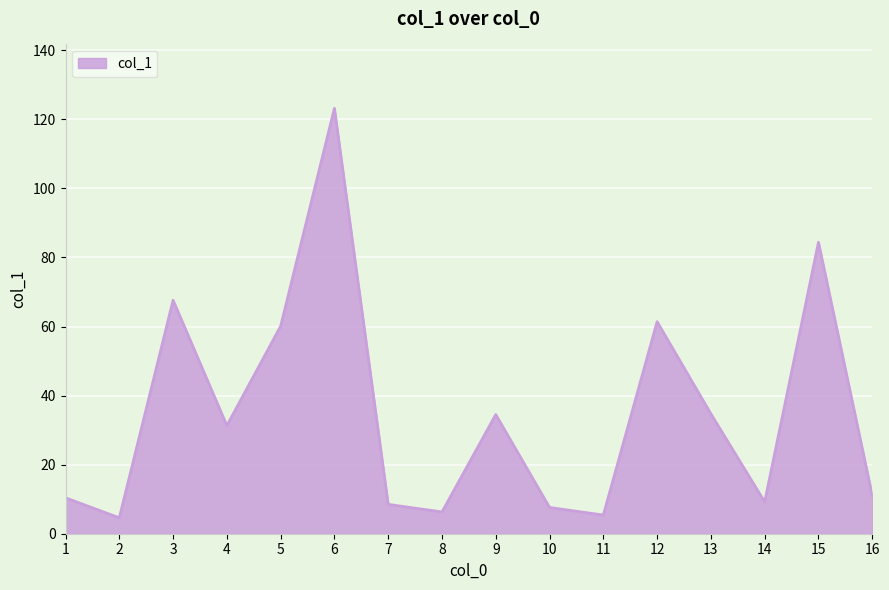

The value at 13 is 34.7. True or false?

True